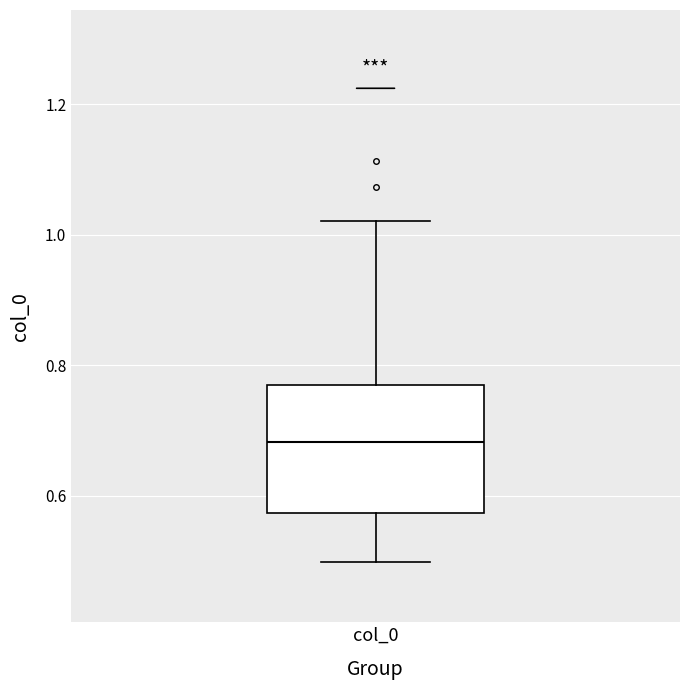

Read this box plot against the y-axis: the position of the median line, the range covered by the box, and the ends of both whiskers. The values are not printed on the chart, so give them approximately, as read against the axis.

median 0.68, box 0.58 to 0.78, whiskers 0.50 to 1.02